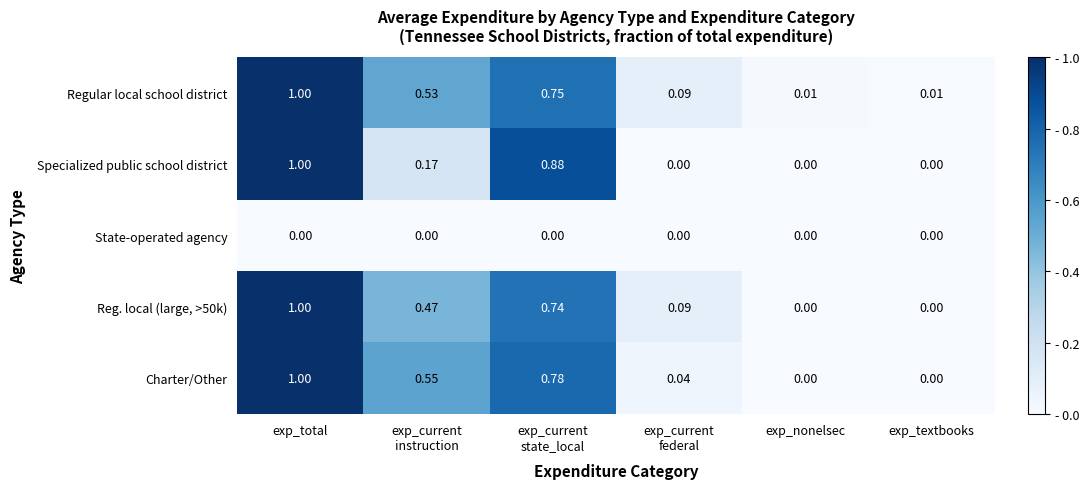

Which category has the highest value in the Reg. local (large, >50k) series?

exp_total